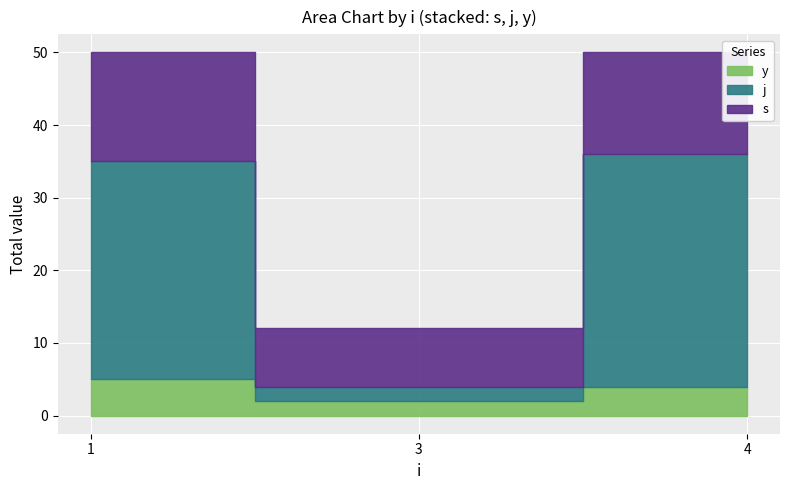

Count the number of data series in this chart.

3